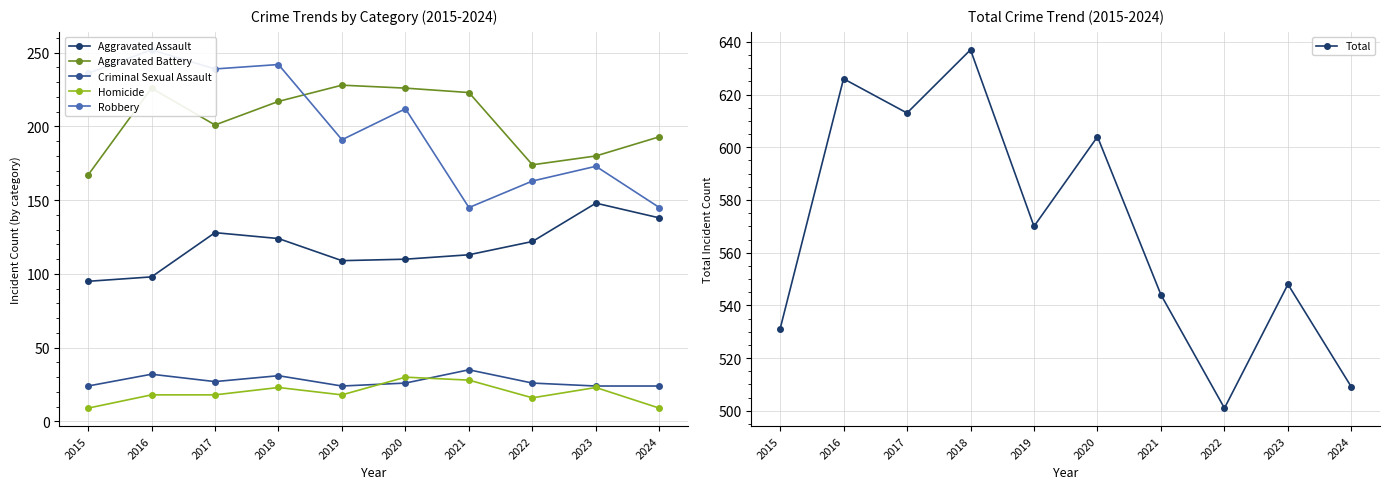

What is the maximum value for Criminal Sexual Assault?

35